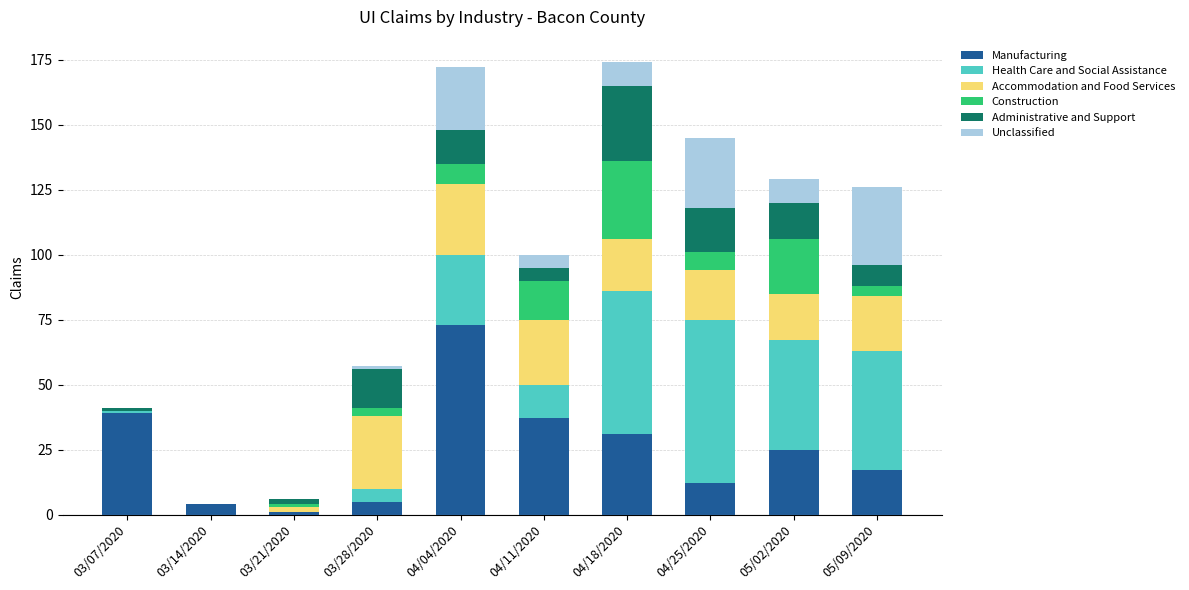

How many categories are shown in the chart?

10